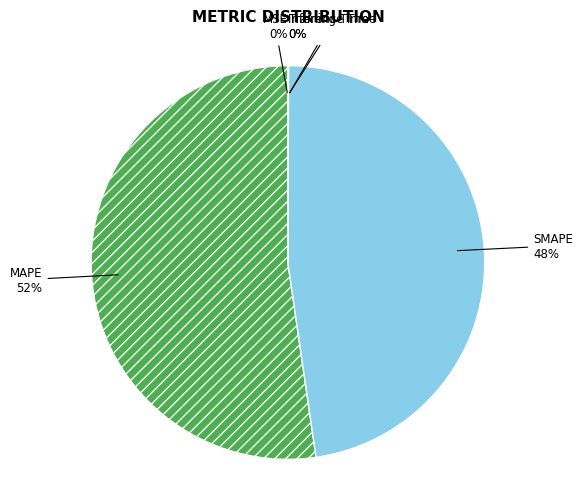

Which slice represents more than half of the pie?

MAPE